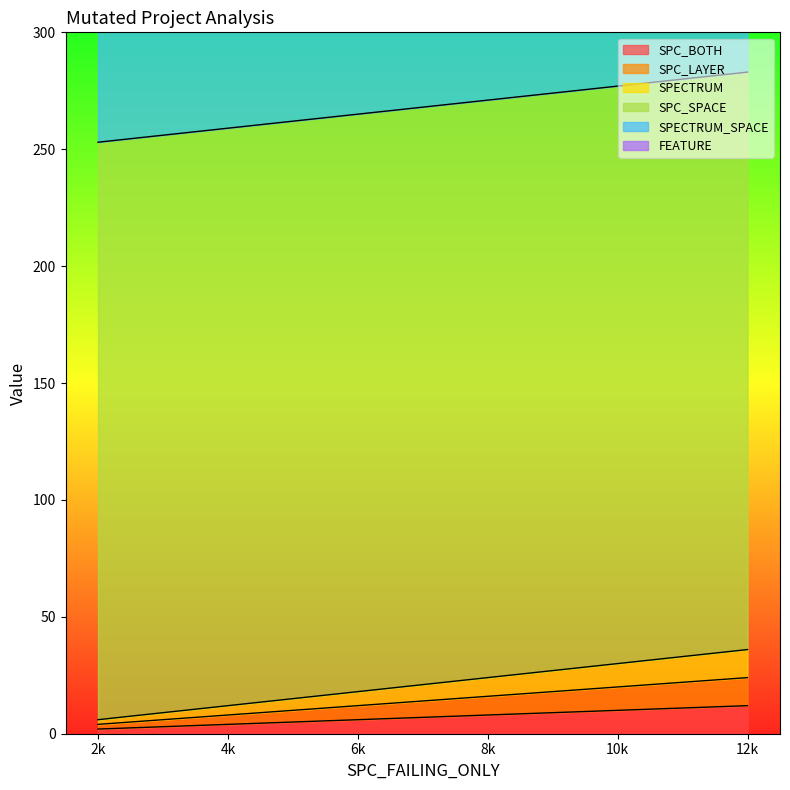

The SPC_BOTH series shows 12 at 12k. True or false?

True